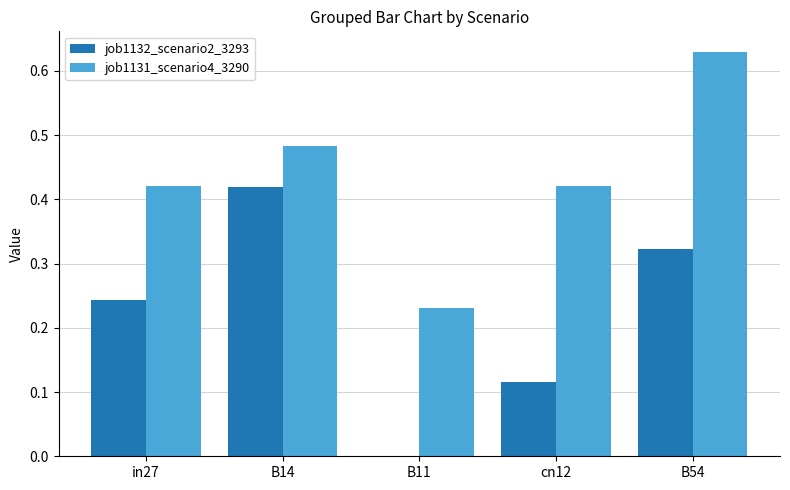

True or false: job1132_scenario2_3293 has a value of 0.1 at B54.

False